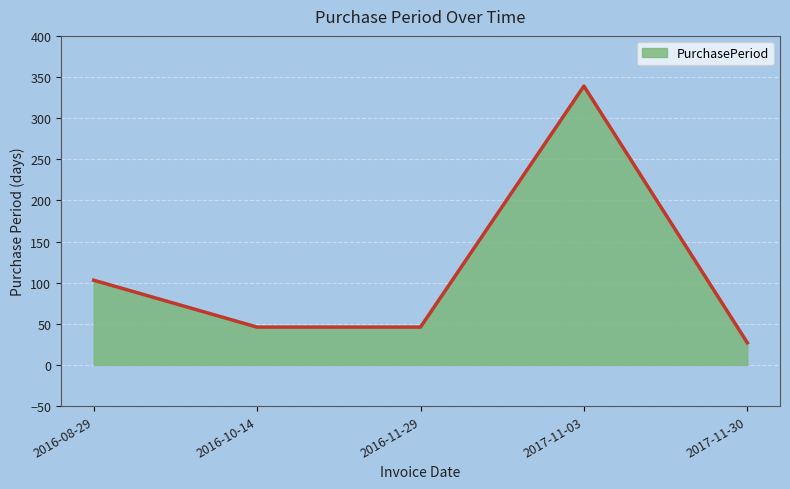

What is the average value?

112